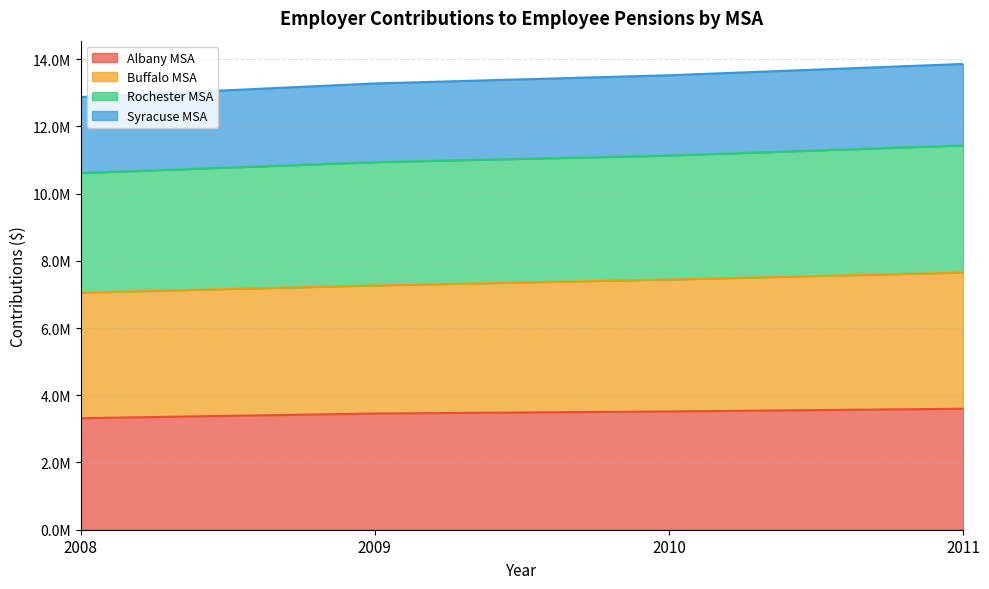

At how many categories does at least one series exceed 11314645?

4